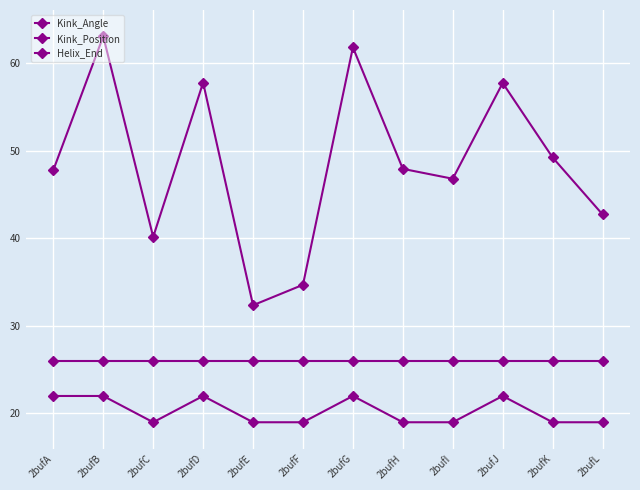

How many values in the Kink_Angle series exceed 47?

7